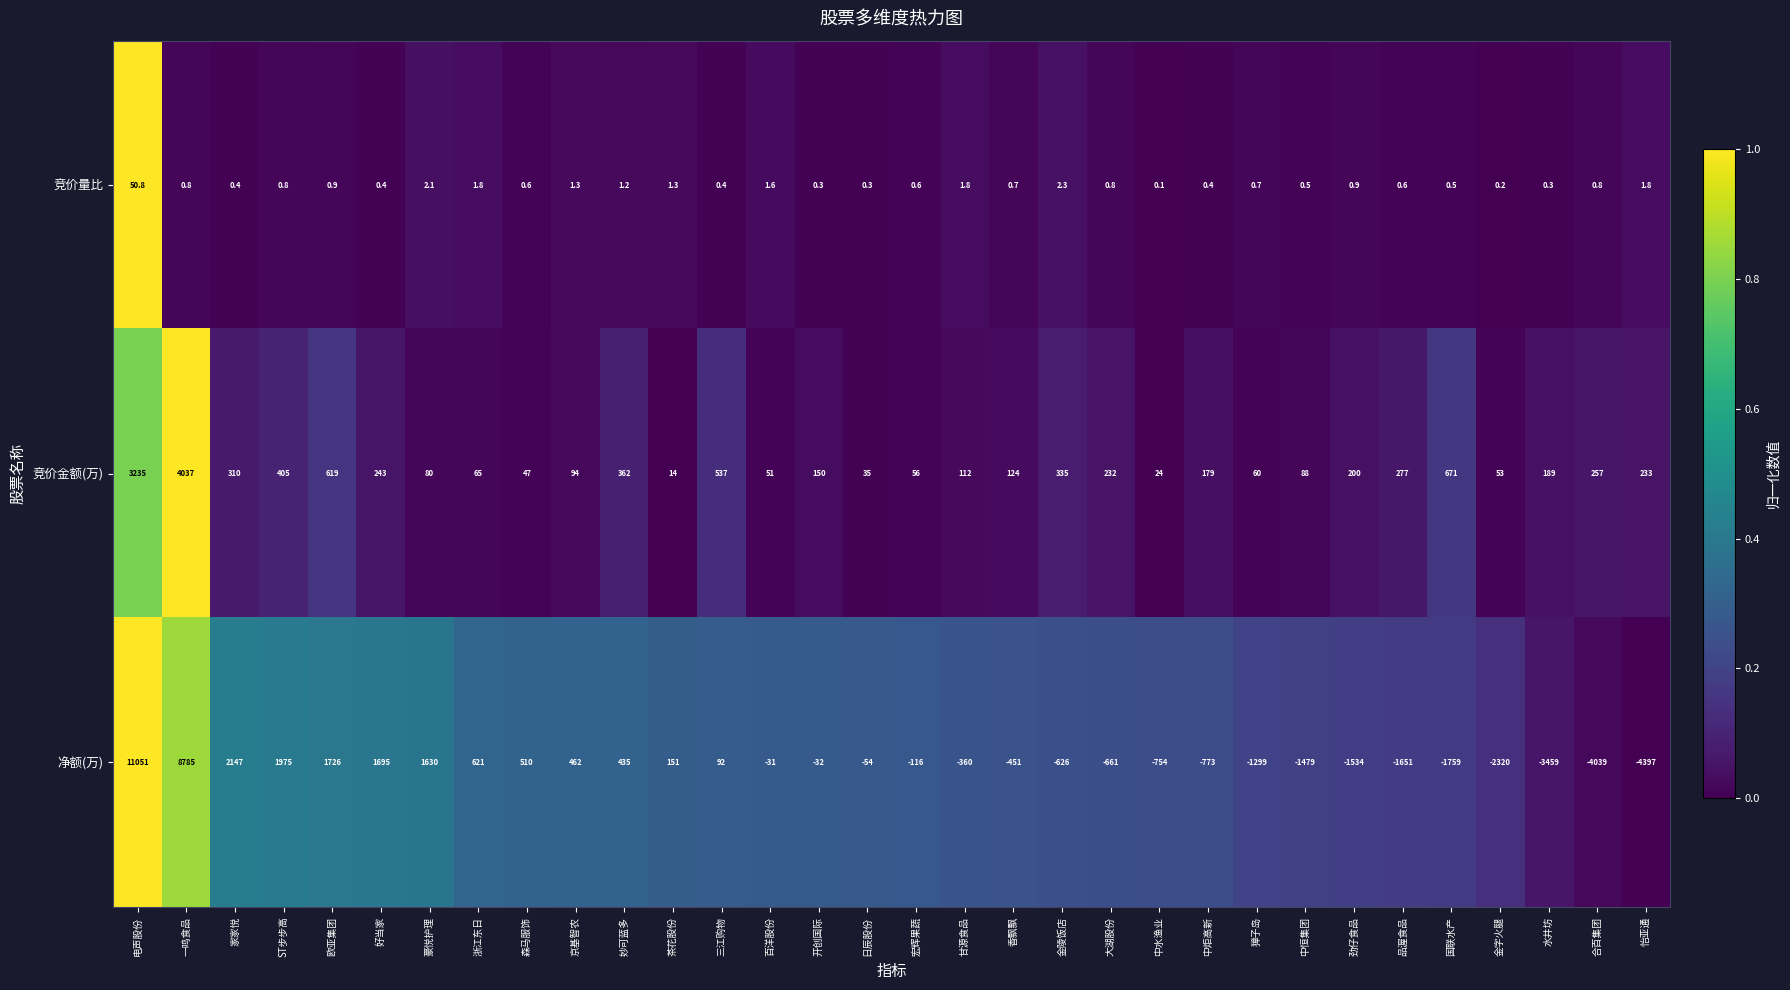

Which series has the widest spread of values?

净额(万)